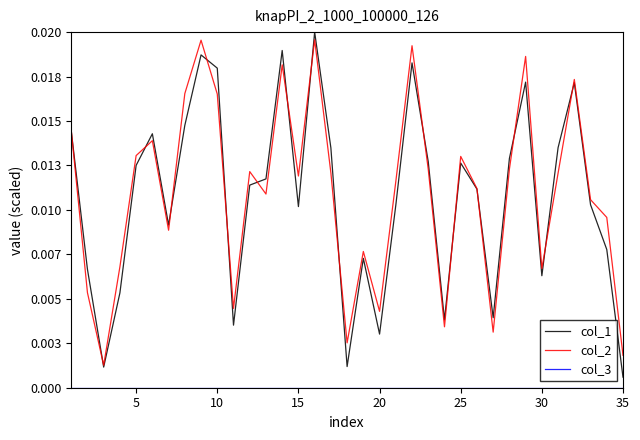

Does the chart display data point markers on the line(s)?

No